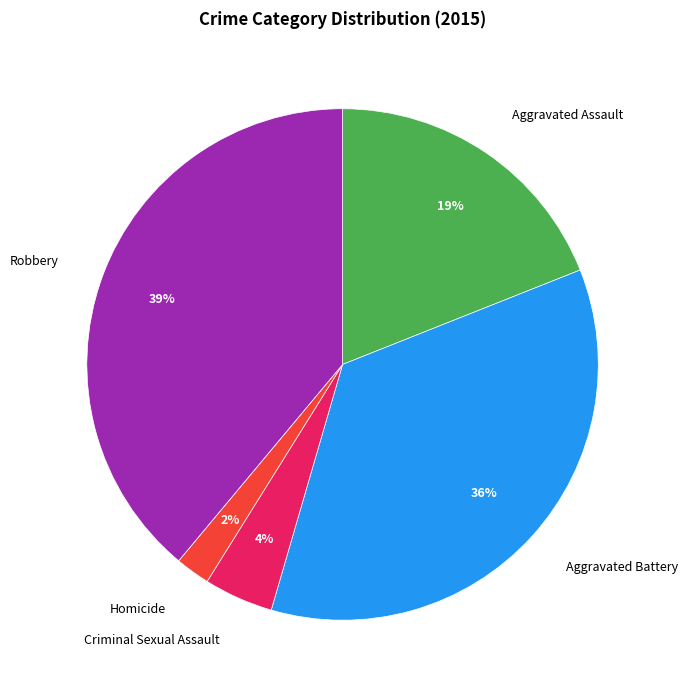

How many segments does this pie chart have?

5